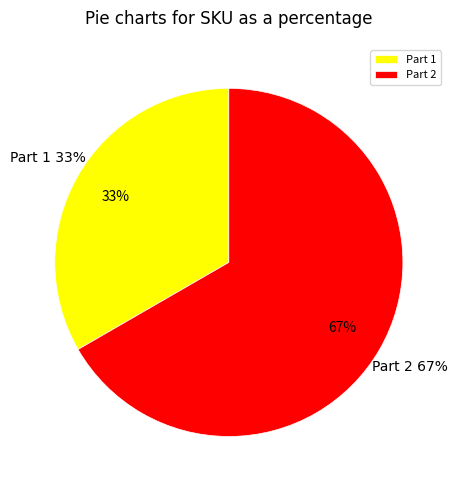

What is the ratio of the value at Part 1 to the value at Part 2?

0.5